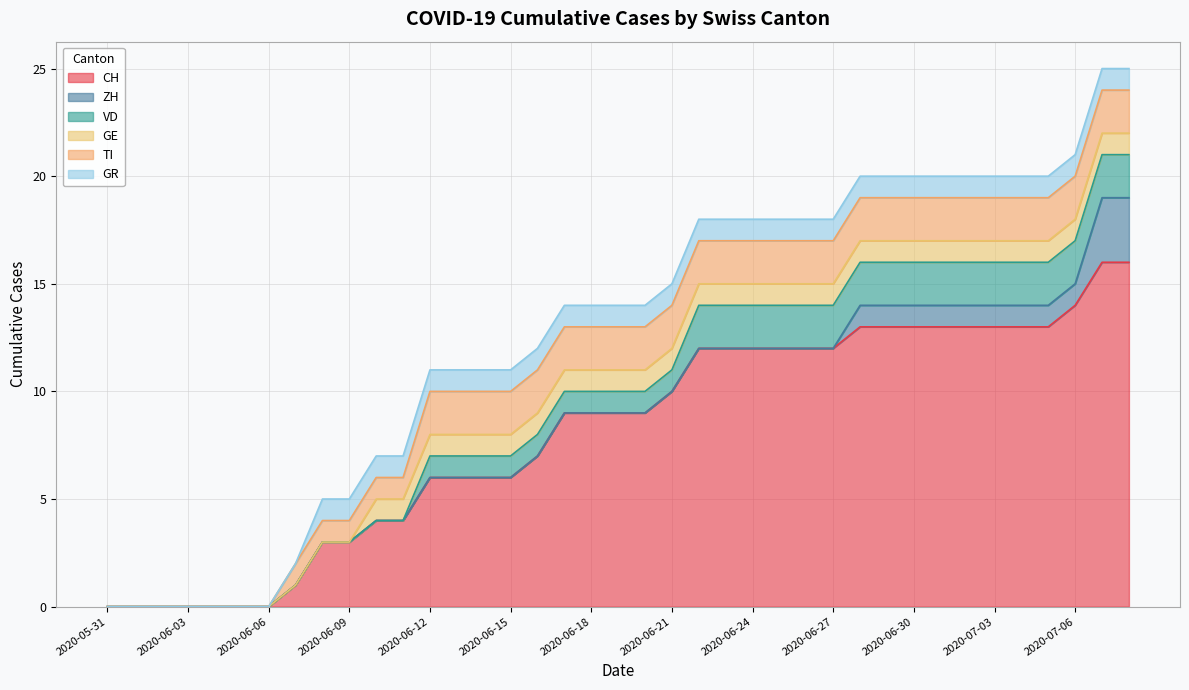

What is the difference between the TI values at 2020-06-16 and 2020-06-06?

2